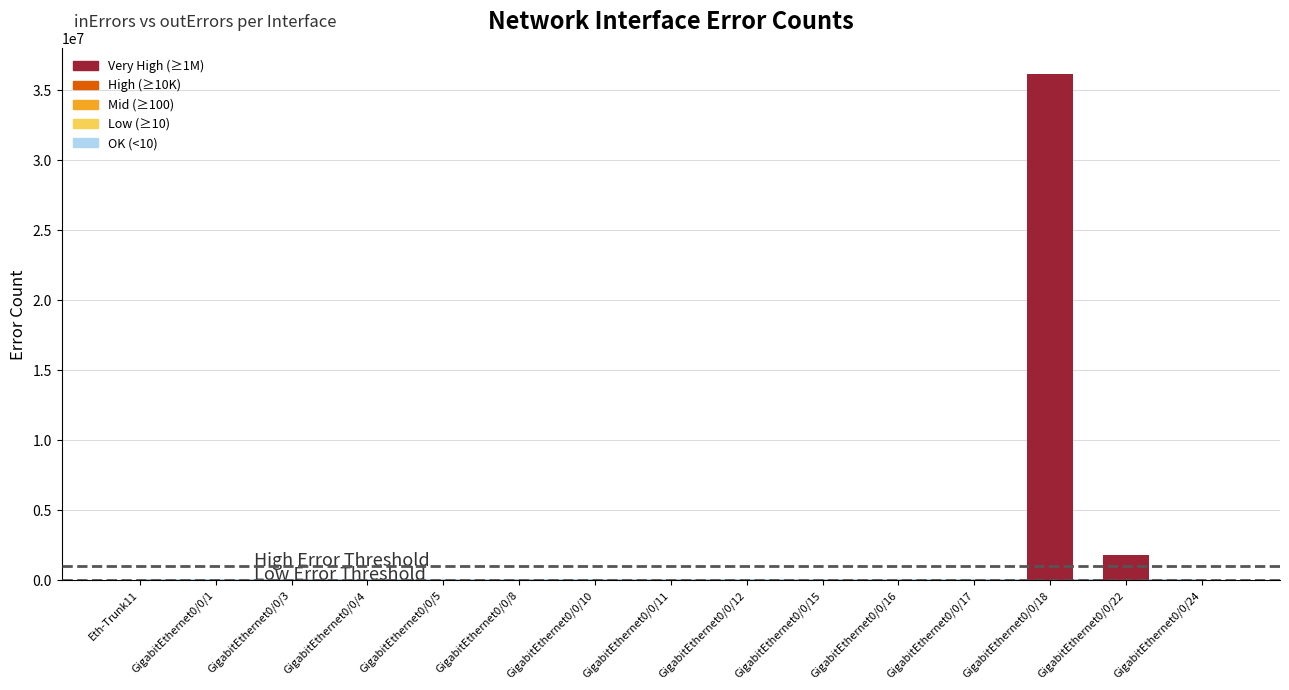

True or false: the data shows -11442993 at GigabitEthernet0/0/1.

False